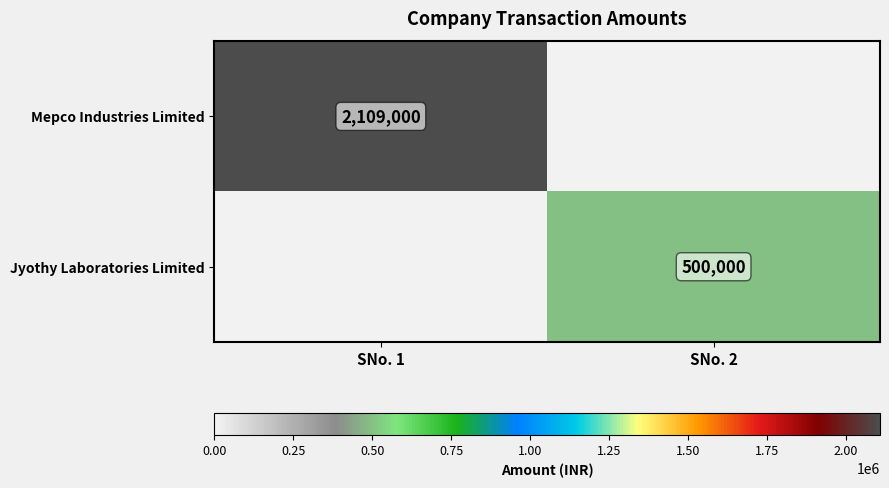

The Jyothy Laboratories Limited series shows 500000 at SNo. 2. True or false?

True